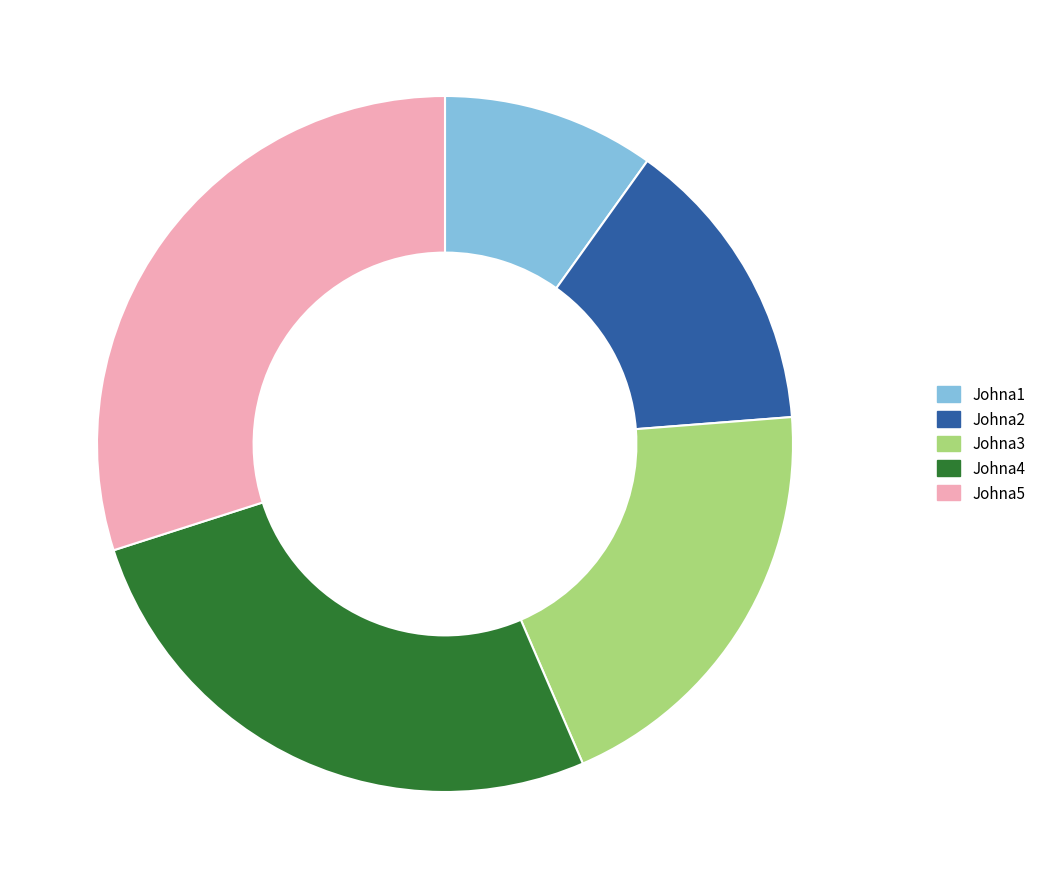

Is Johna3 the majority of the pie?

No